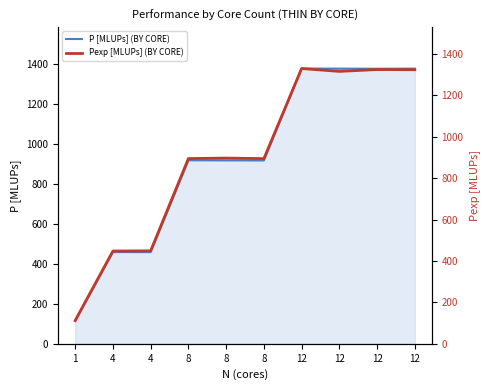

What is the difference between the Pexp [MLUPs] (BY CORE) values at 12 and 12?

9.0